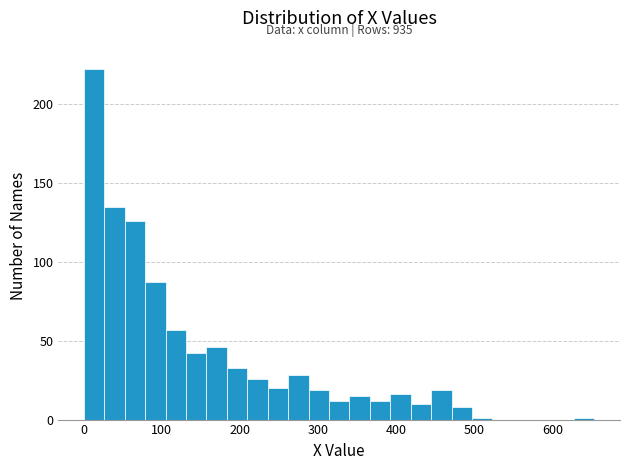

Around what value on the x-axis is the tallest bar? Give the approximate position of its centre, as read against the axis.

10